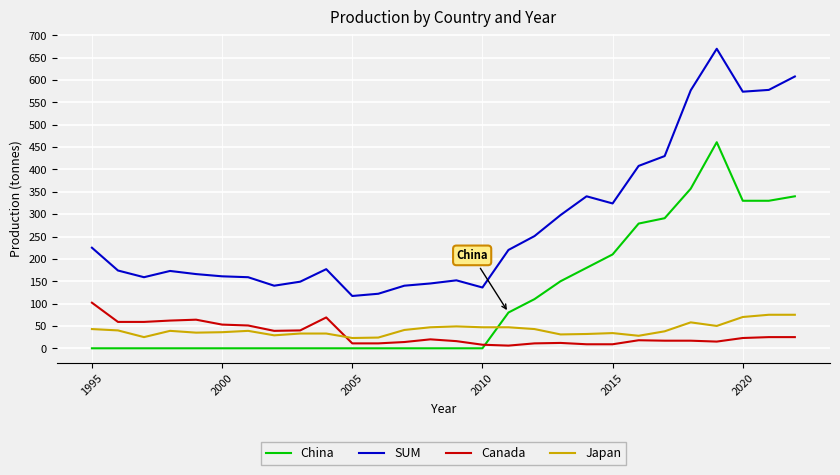

True or false: China and SUM cross at least once.

False